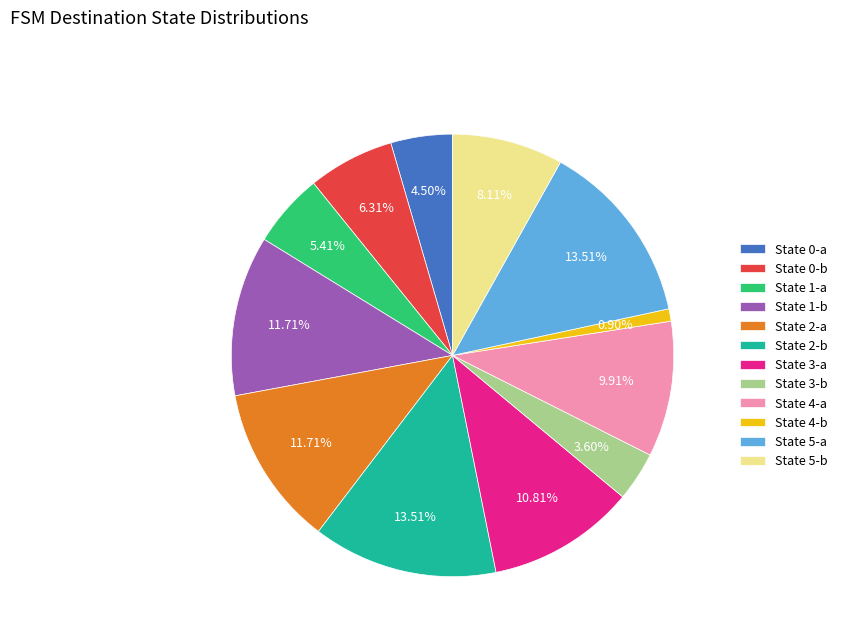

What is the smallest slice in the pie chart?

State 4-b